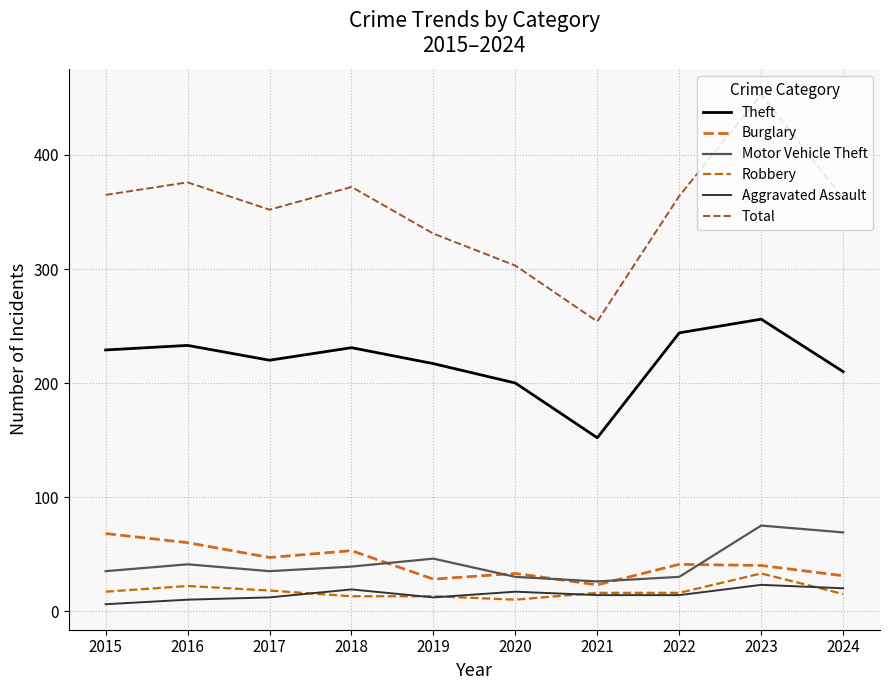

What is the total value across all series at 2015?

720